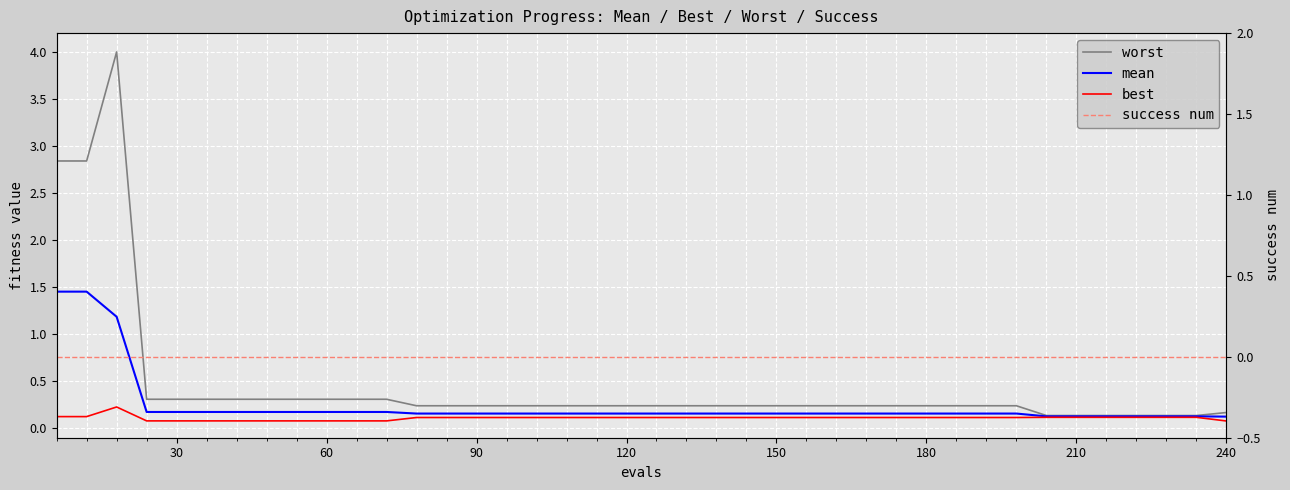

Which series has the widest spread of values?

worst